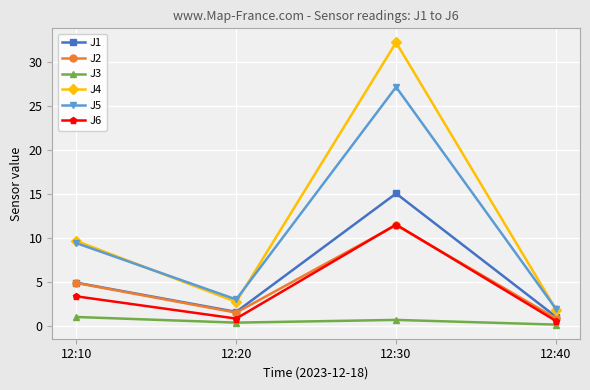

At which category does J1 reach its first local valley?

12:20